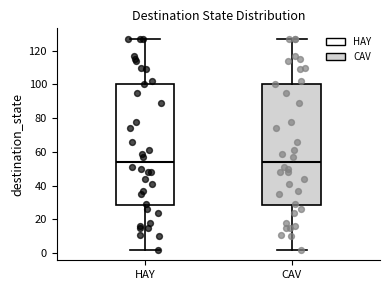

Where does the lower whisker of the box for CAV end on the y-axis? The values are not printed on the chart, so give them approximately, as read against the axis.

2